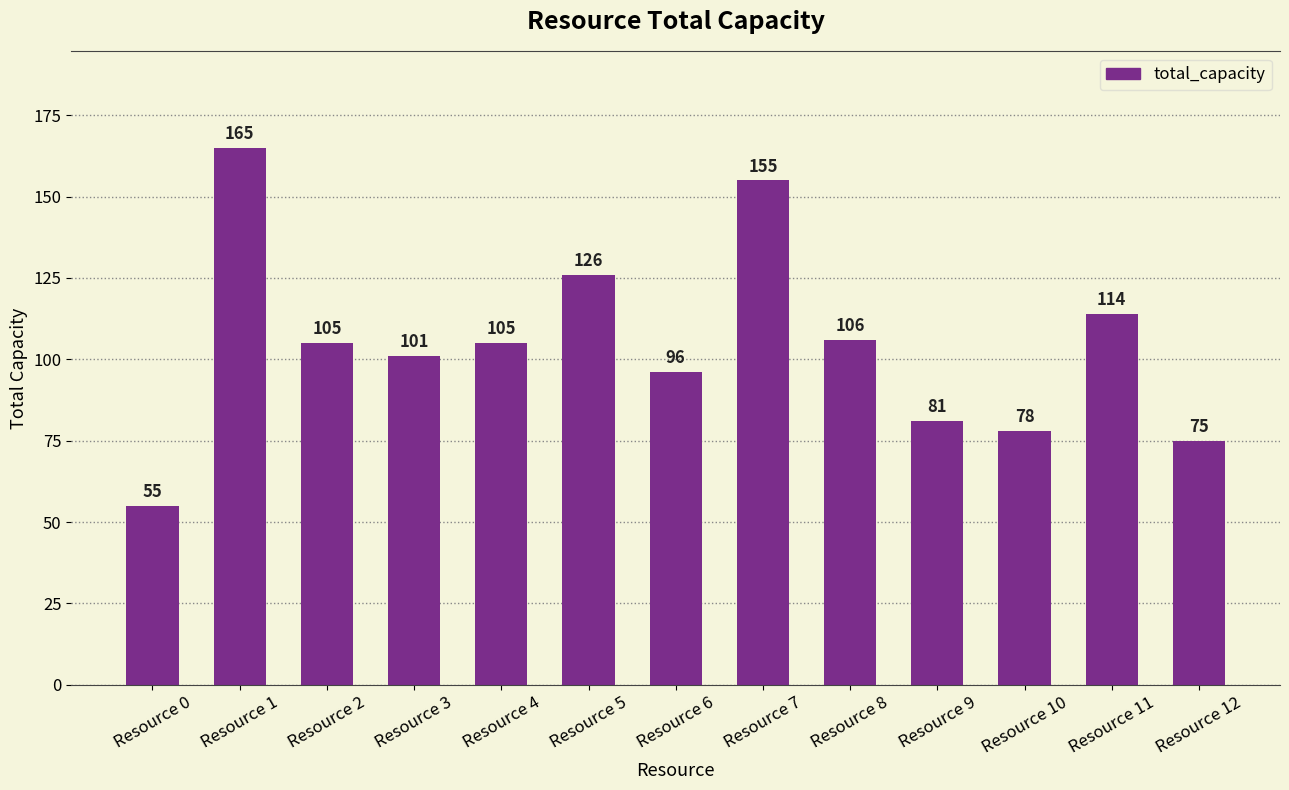

What is the sum of the values at Resource 12 and Resource 5?

201